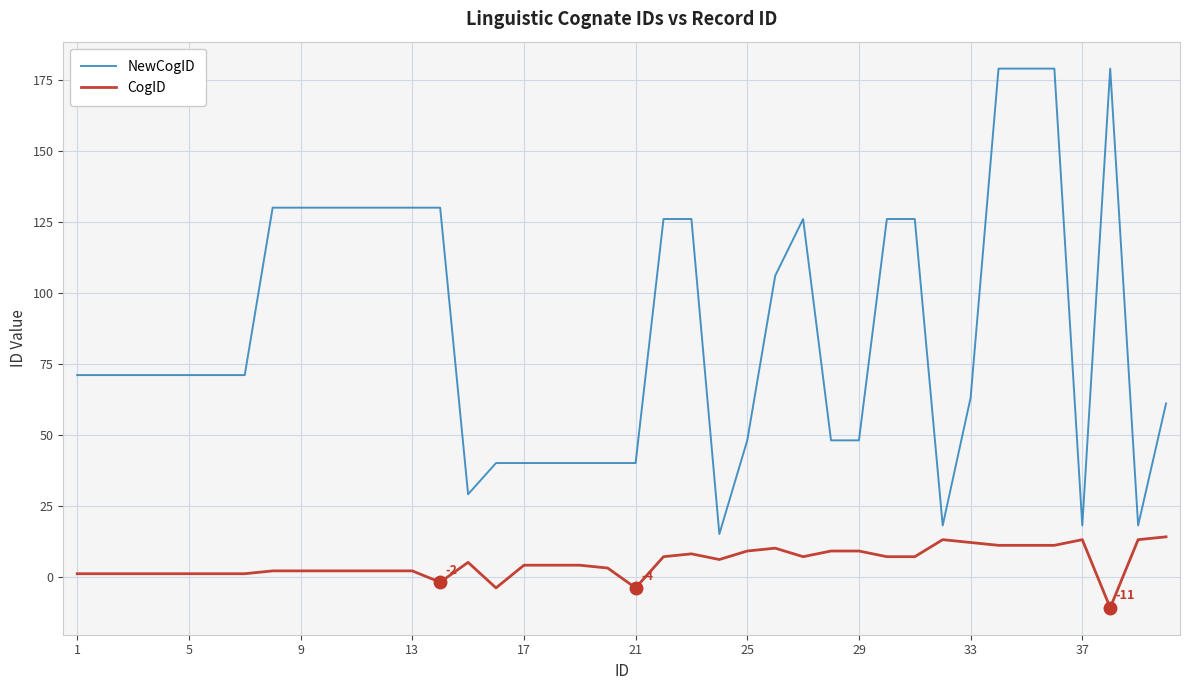

Which series has the widest spread of values?

NewCogID